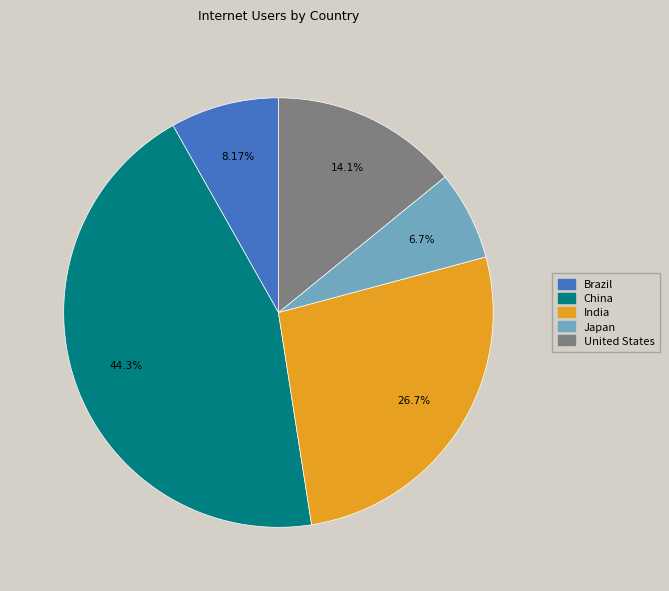

Rank the categories by value from lowest to highest.

Japan, Brazil, United States, India, China